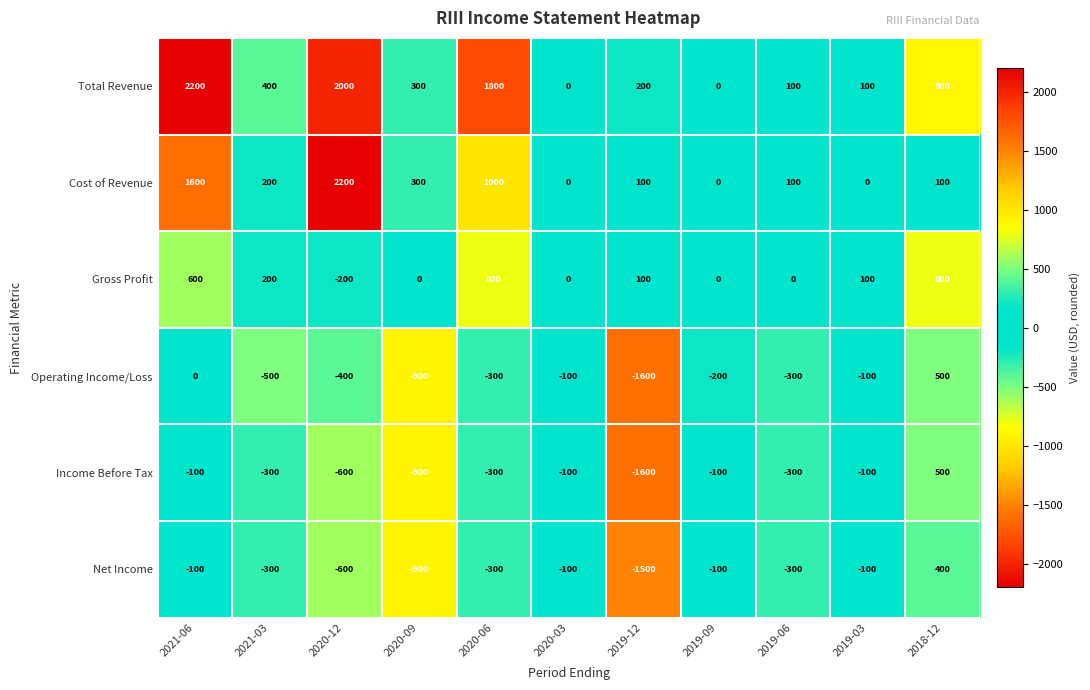

What is the maximum value shown in the chart?

2200